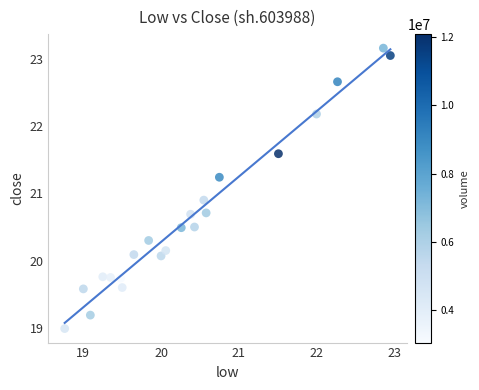

What Y value in the scatter plot is closest to 21?

20.9